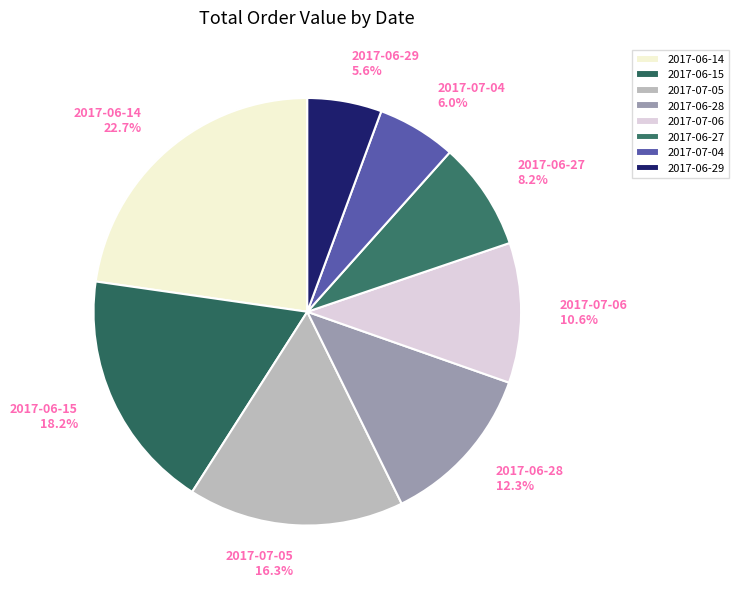

Is there a majority slice in this chart?

No